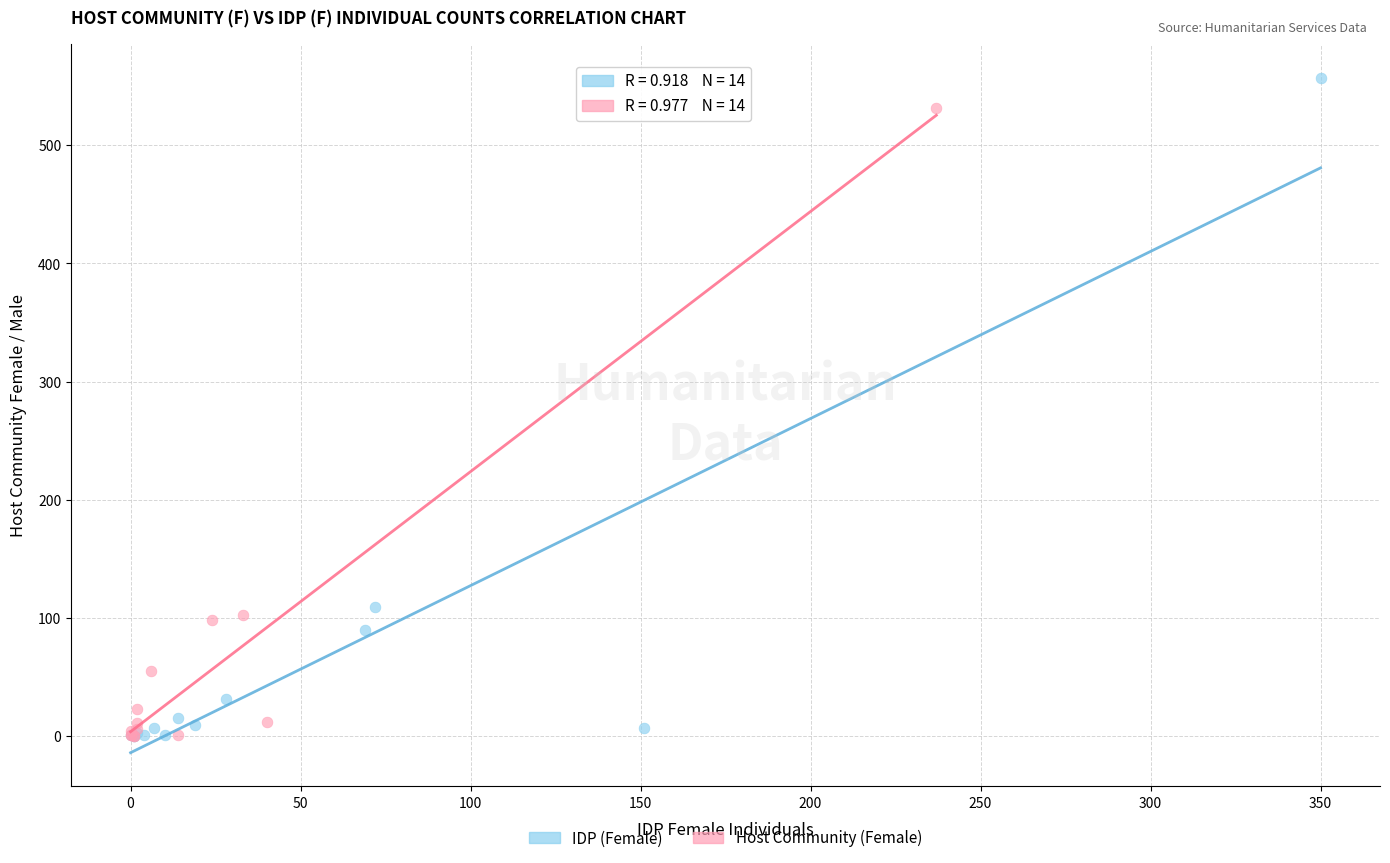

Which series has the widest spread of Y values?

IDP (Female)